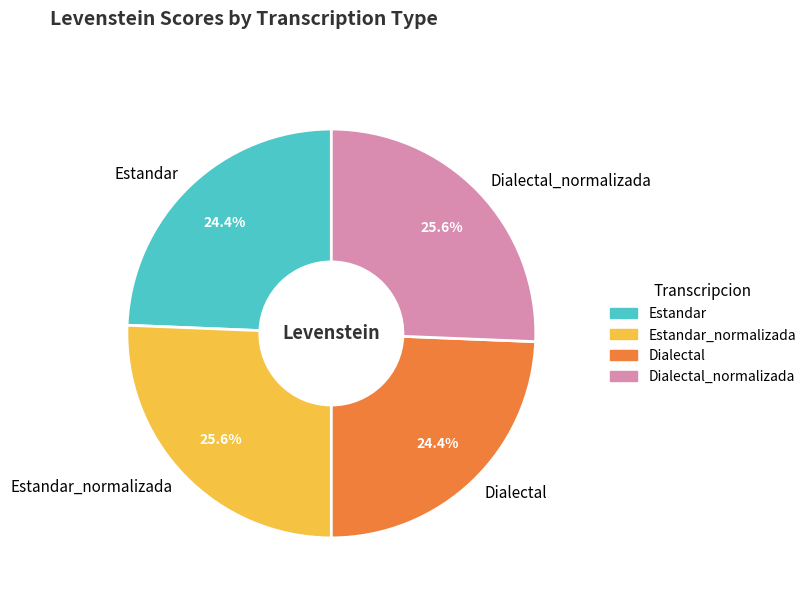

Between Estandar and Estandar_normalizada, which is larger?

Estandar_normalizada